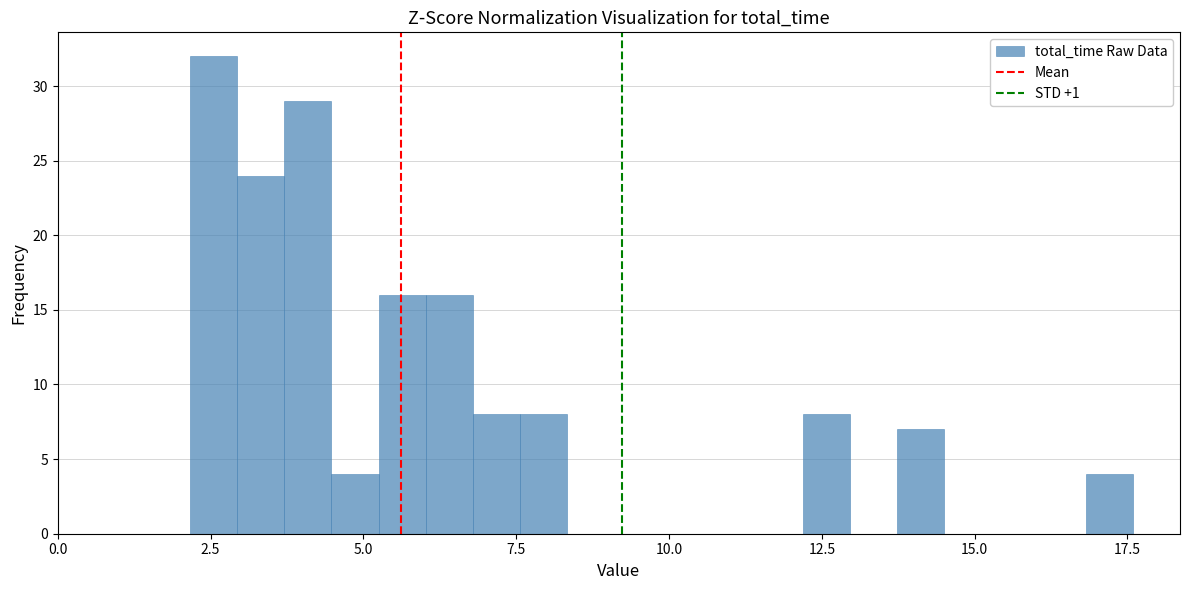

Around what value on the x-axis is the tallest bar? Give the approximate position of its centre, as read against the axis.

2.5